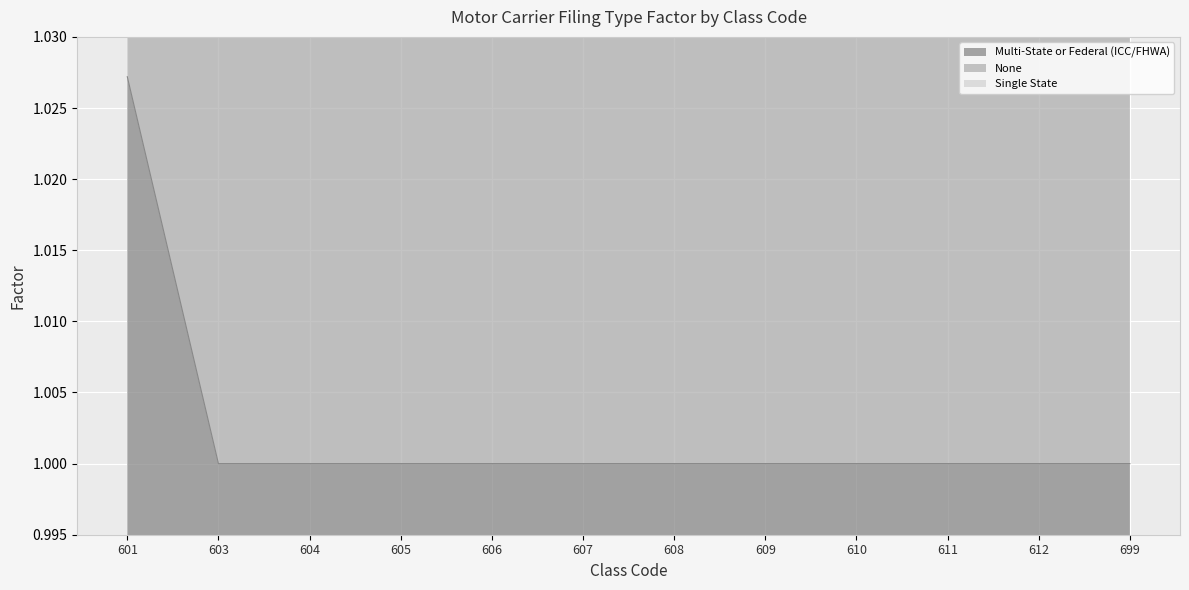

True or false: Multi-State or Federal (ICC/FHWA) has more than 1 points higher than both neighbors.

False